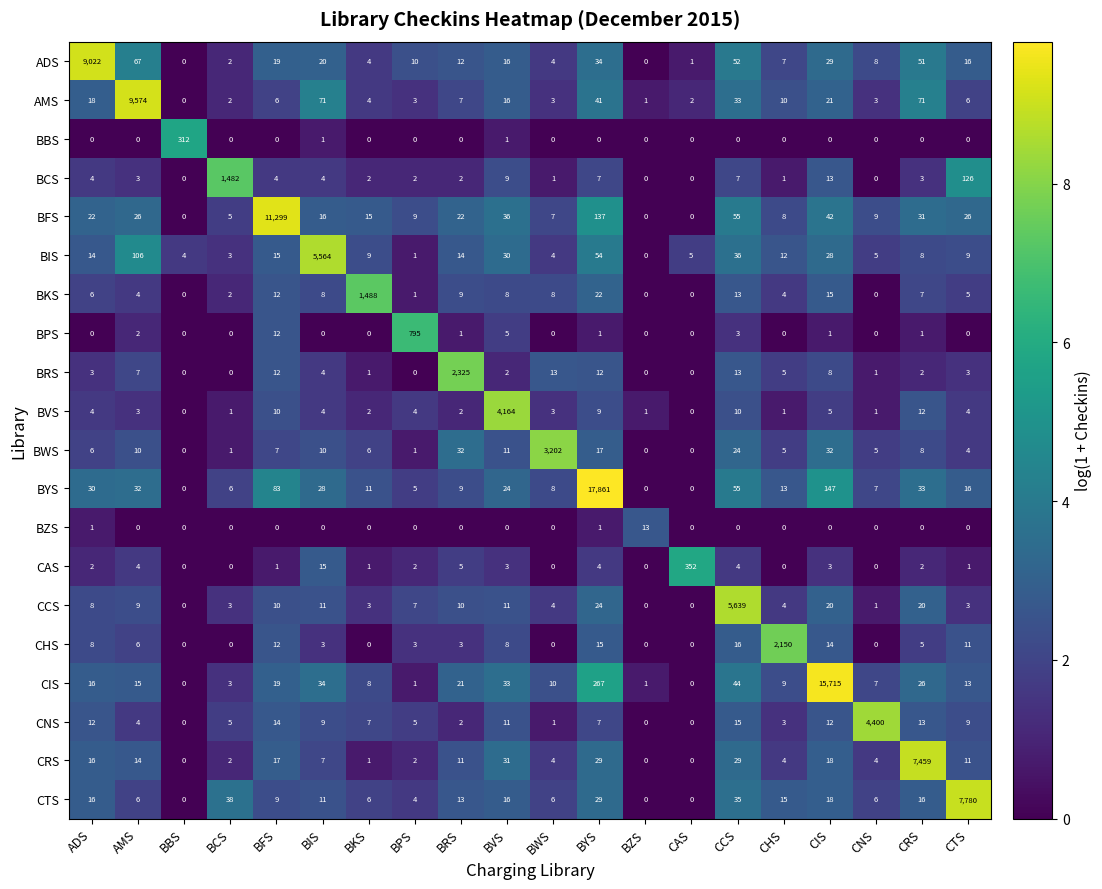

What is the greatest value displayed?

17861